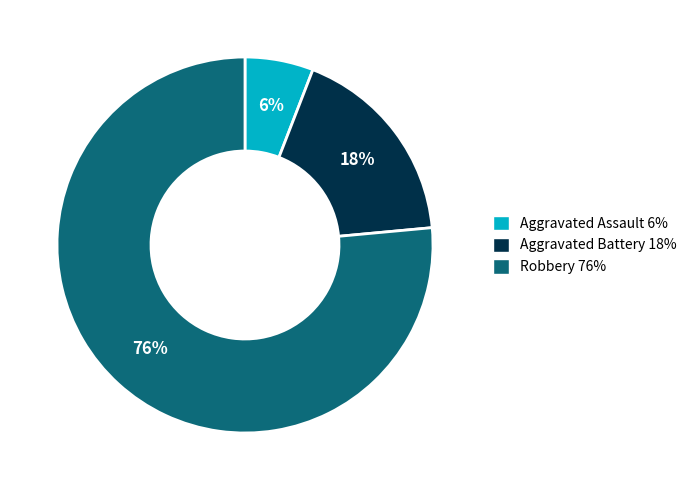

What is the largest slice in the pie chart?

Robbery